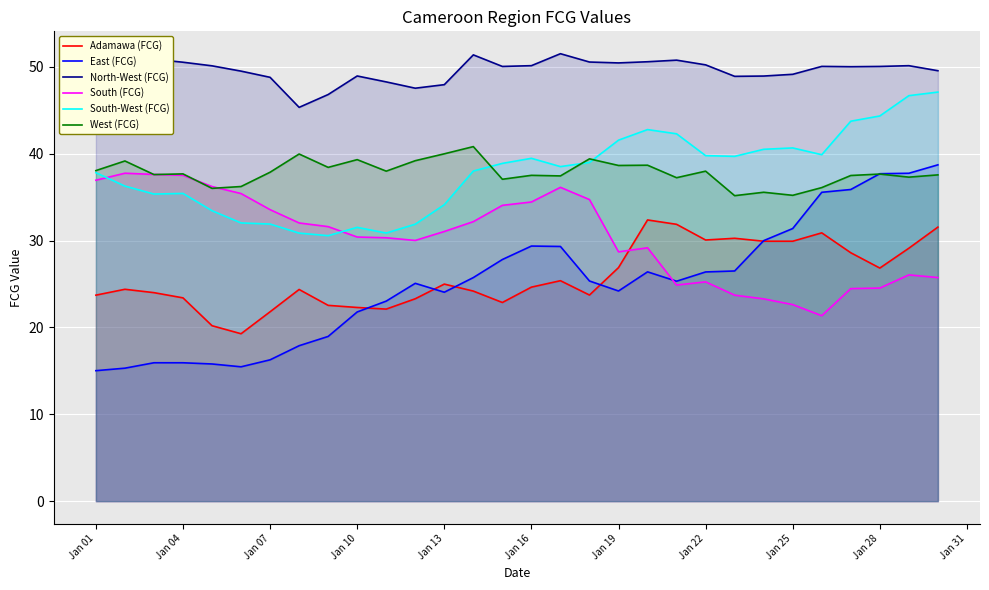

True or false: South-West (FCG) has a value of 39.8 at Jan 22.

True